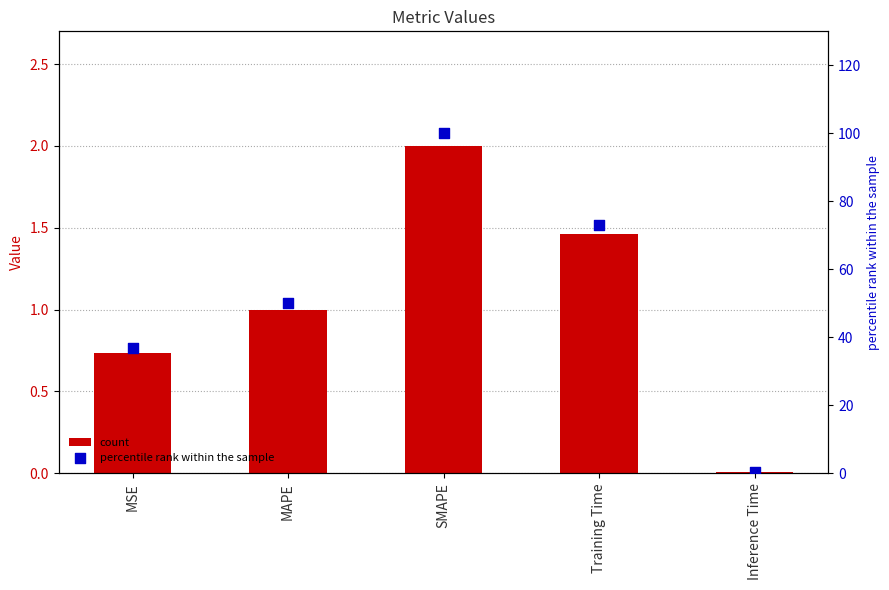

Which series has the largest total across all categories?

percentile rank within the sample